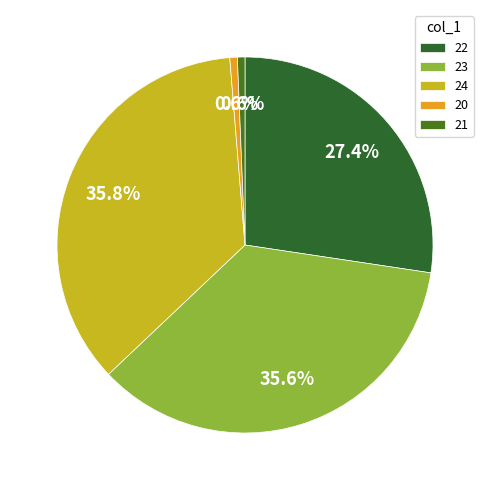

What percentage do 22 and 20 together represent?

28.0%